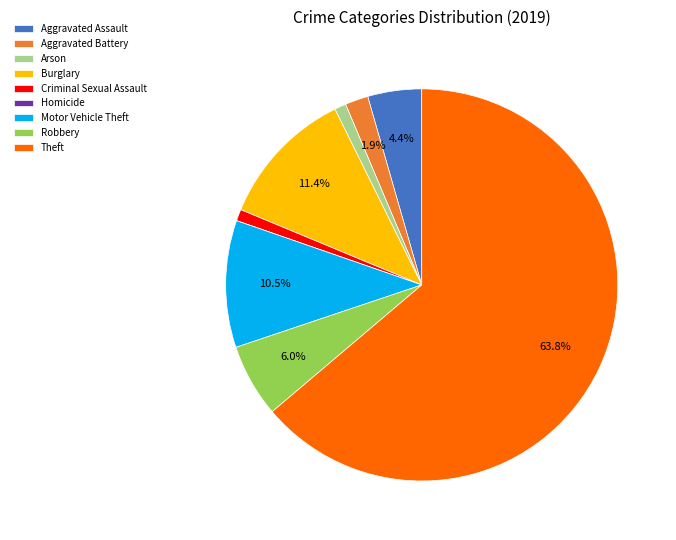

Which category has the biggest portion of the pie?

Theft